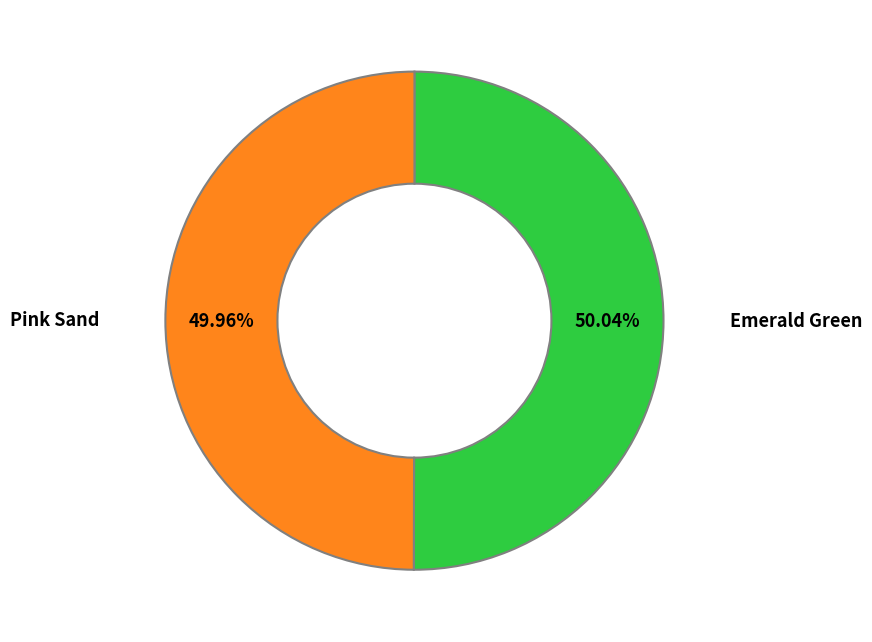

What is the ratio of the value at Pink Sand to the value at Emerald Green?

1.0